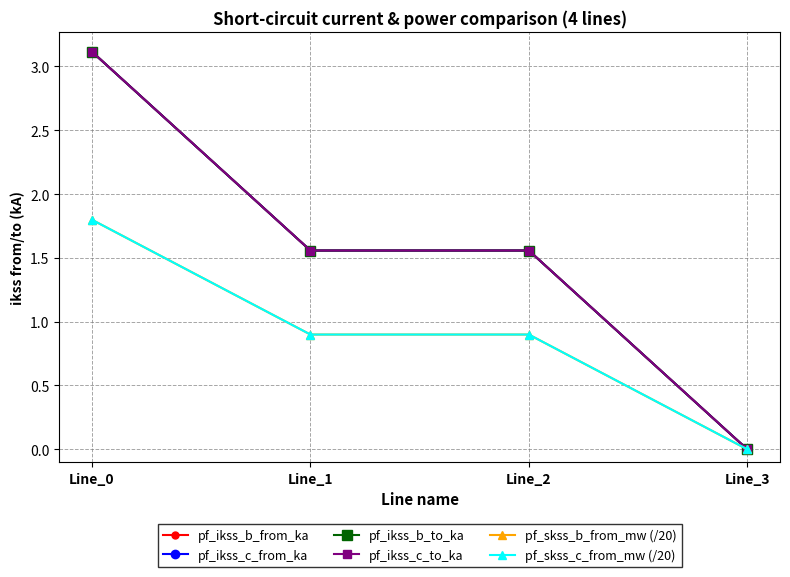

Which category has the lowest value in the pf_skss_b_from_mw (/20) series?

Line_3